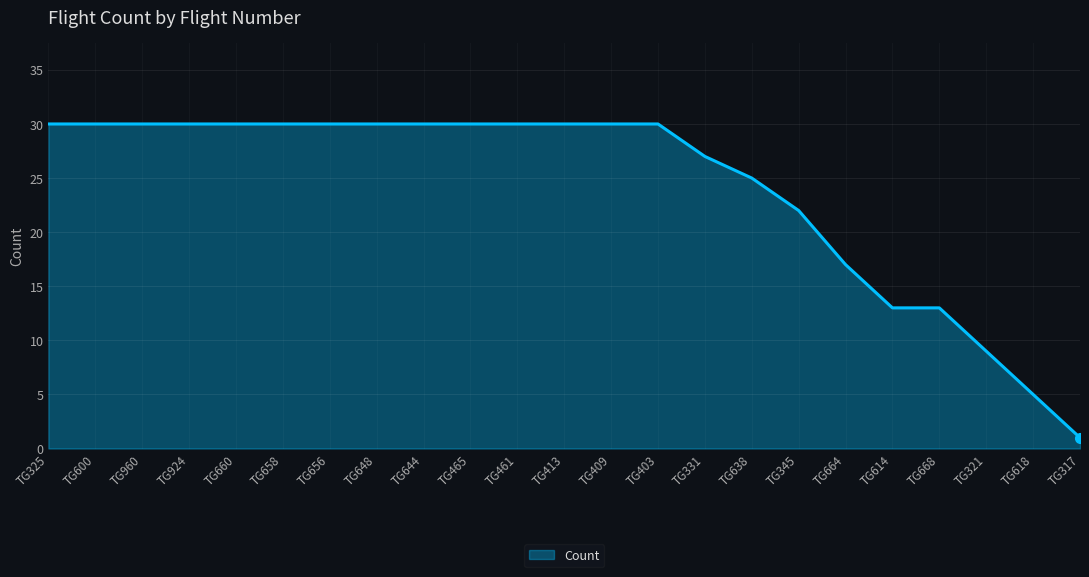

The chart shows a value of 30 at TG656. True or false?

True